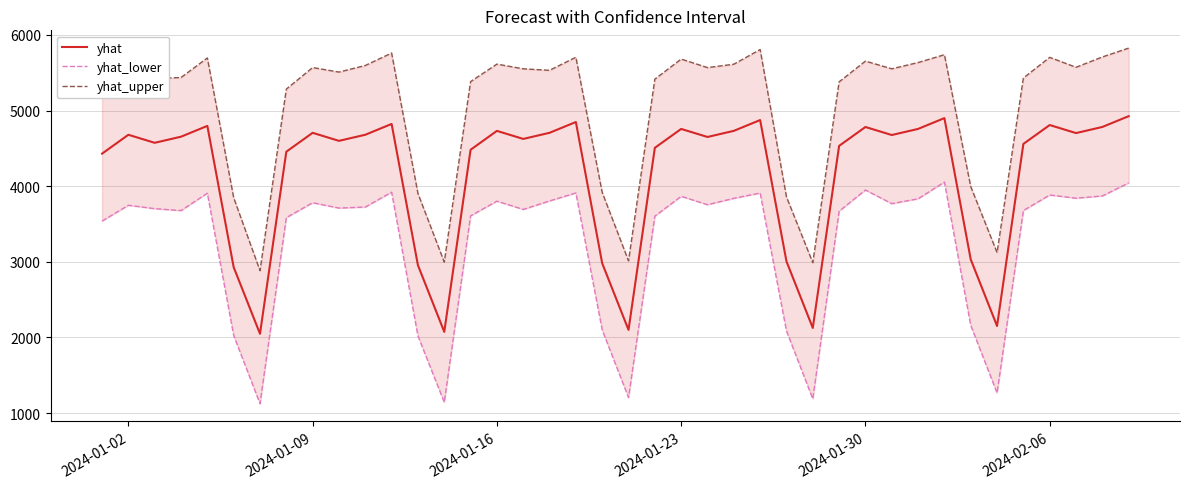

True or false: yhat_lower has a value of 2220.2 at 9.

False